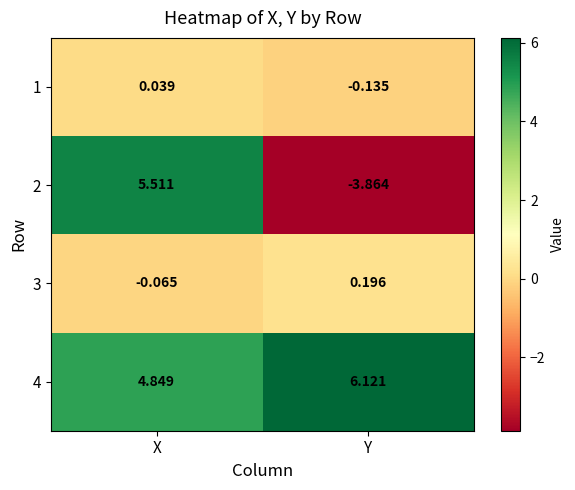

Where is 1 nearest to the value 0?

X